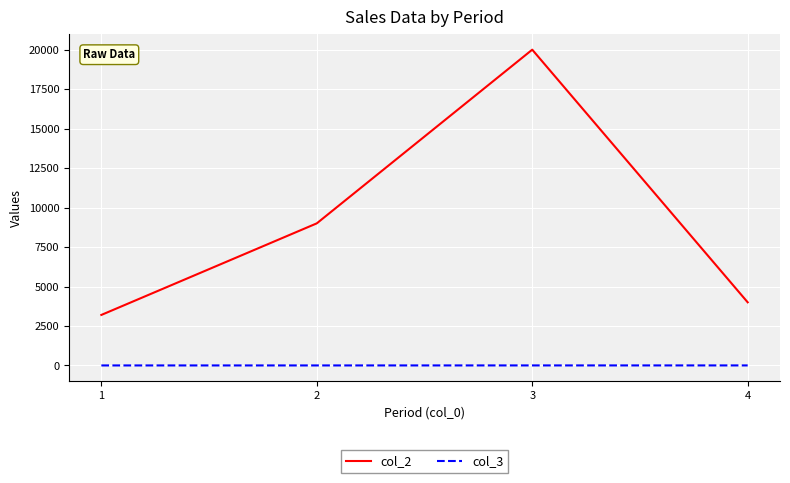

Is the value of col_2 at 3 greater than the value of col_3 at 1?

Yes